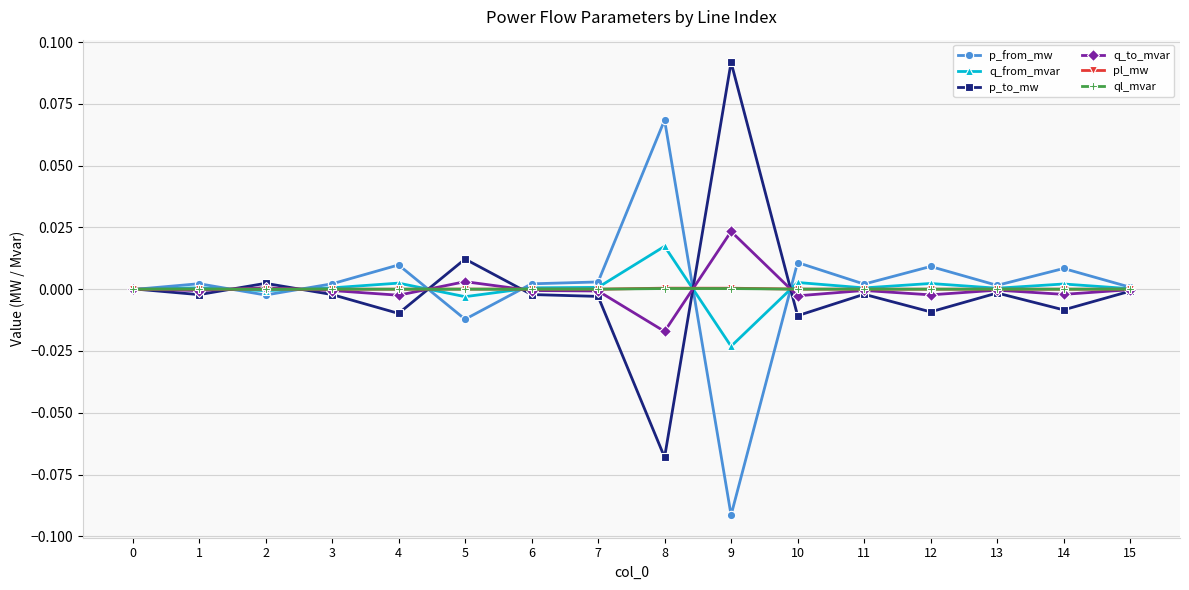

Does the chart display data point markers on the line(s)?

Yes